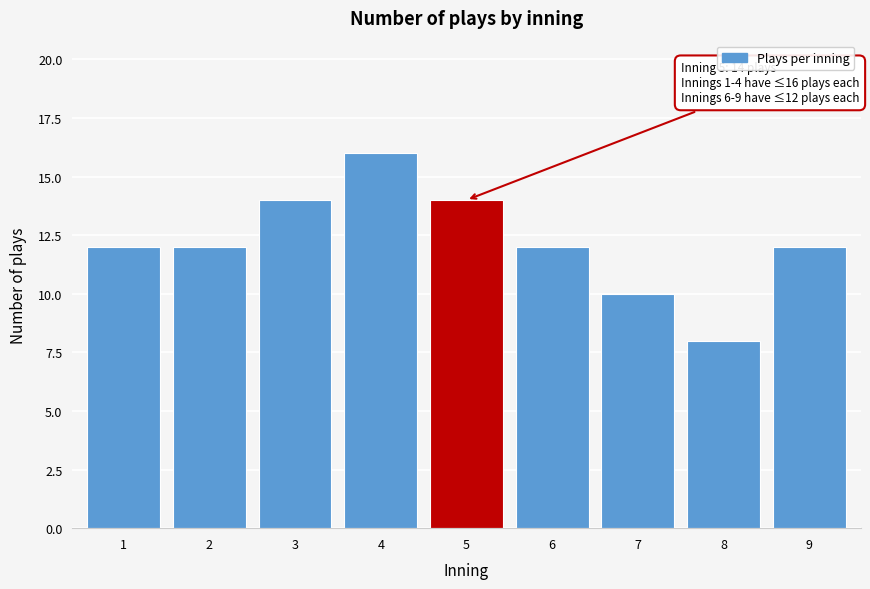

Reading left to right, list all the values displayed in this chart.

1=12	2=12	3=14	4=16	5=14	6=12	7=10	8=8	9=12